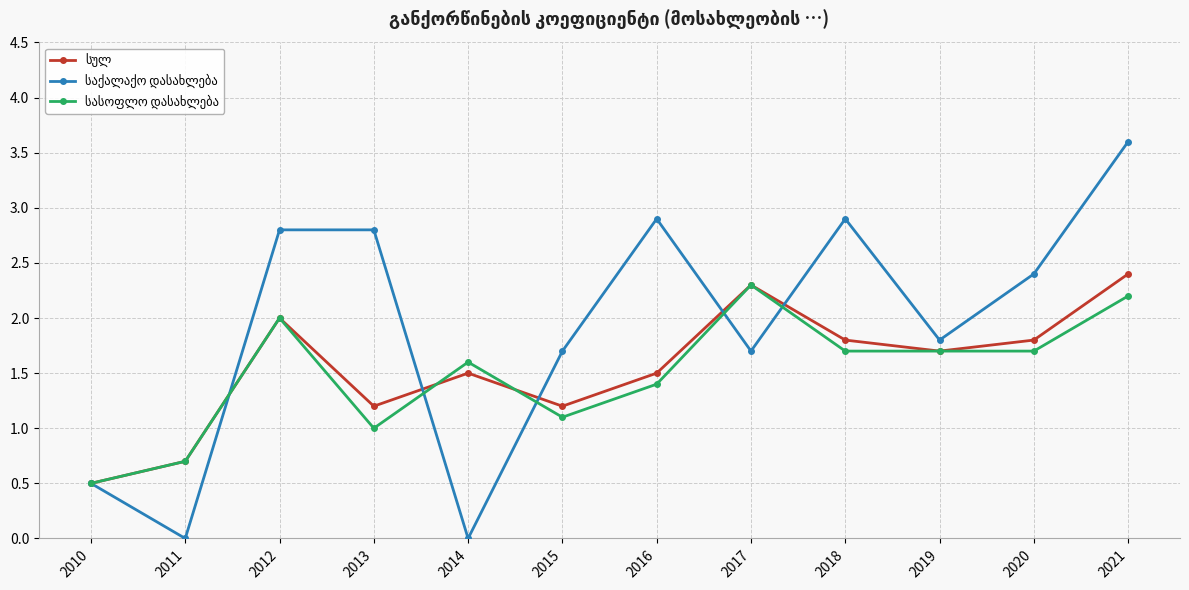

At which category is the sum across all series the highest?

2021